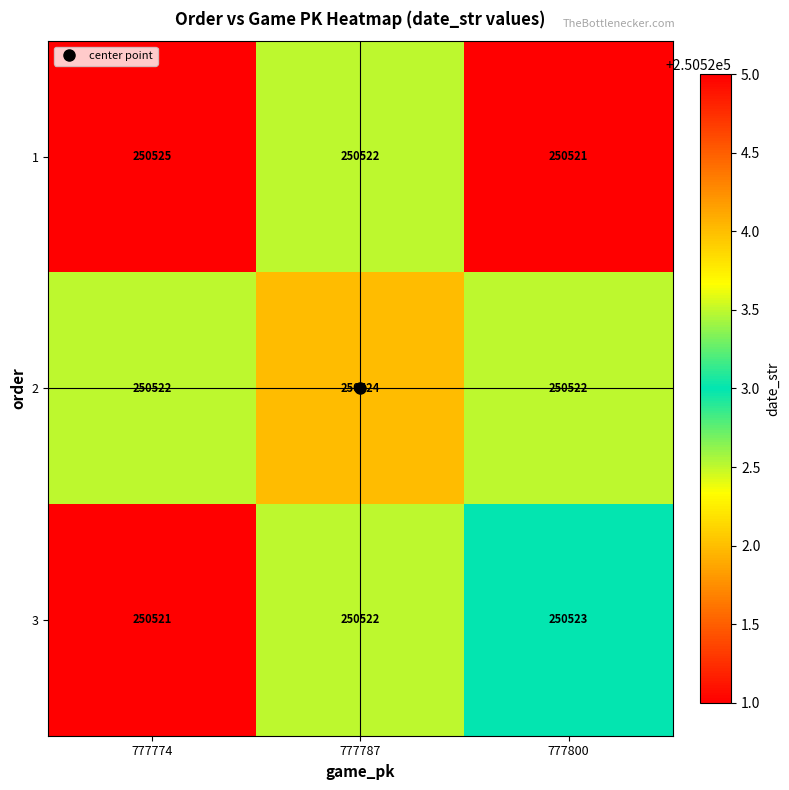

Read the 2 value at 777800.

250522